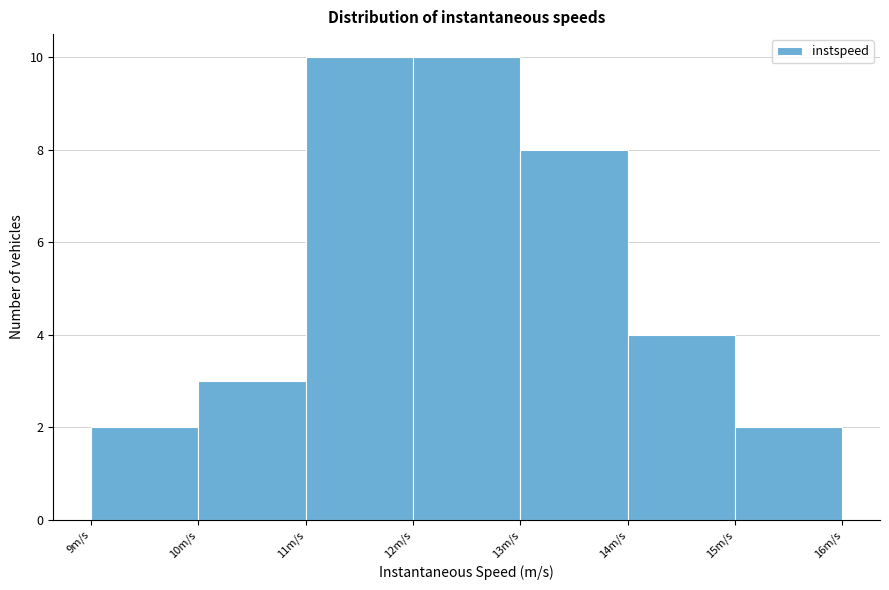

Reading left to right, list every bar in this chart as the range it spans on the x-axis followed by its height. The values are not printed on the chart, so give them approximately, as read against the axis.

9 to 10: 2
10 to 11: 3
11 to 12: 10
12 to 13: 10
13 to 14: 8
14 to 15: 4
15 to 16: 2